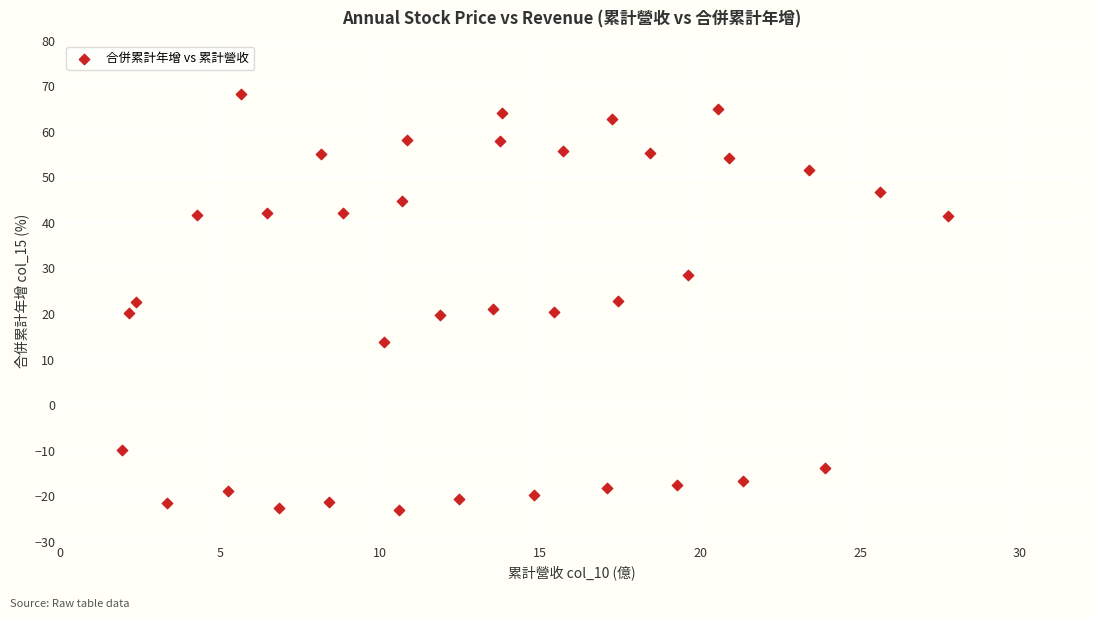

What is the range of Y values (max minus min)?

91.3